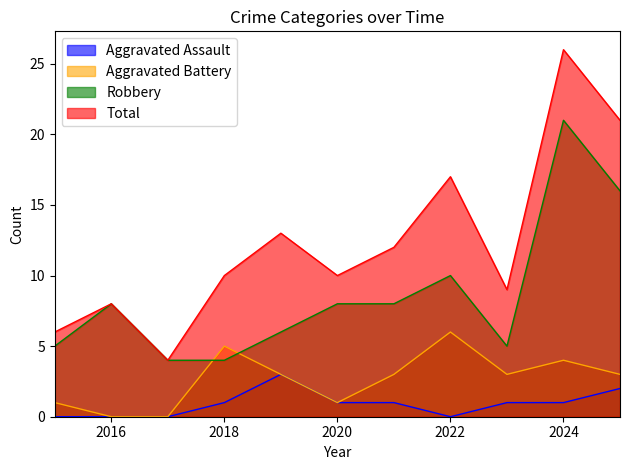

What is the value of the Robbery point at the 1st from the left?

5